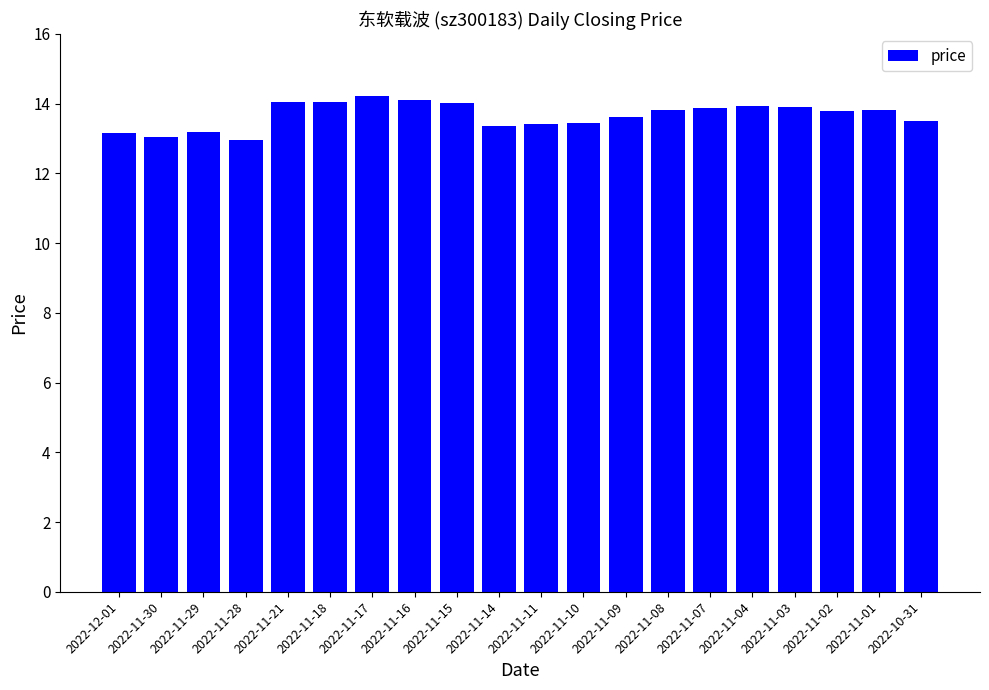

How many bars are there in total?

20